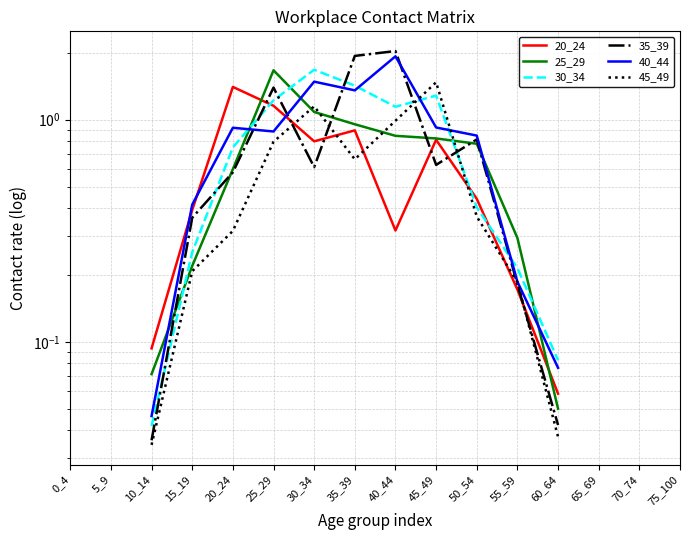

What is the highest value of the 30_34 series?

1.7